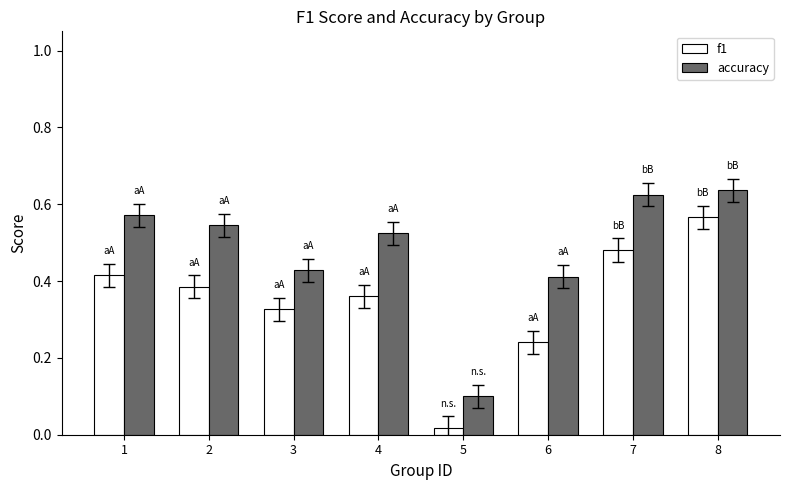

What is the spread (max minus min) of values at 7?

0.1